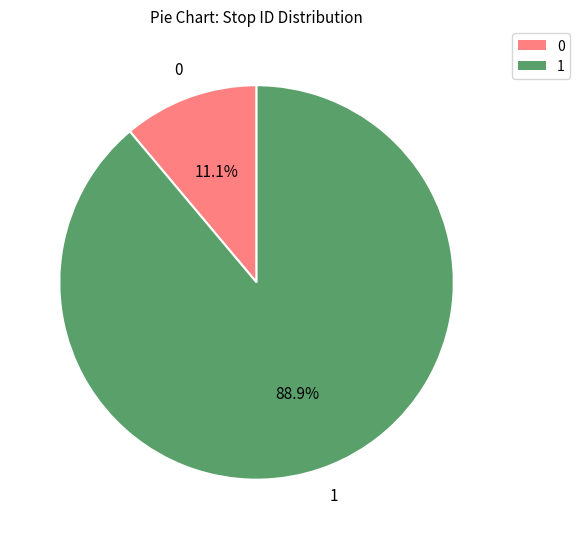

Is there a majority slice in this chart?

Yes